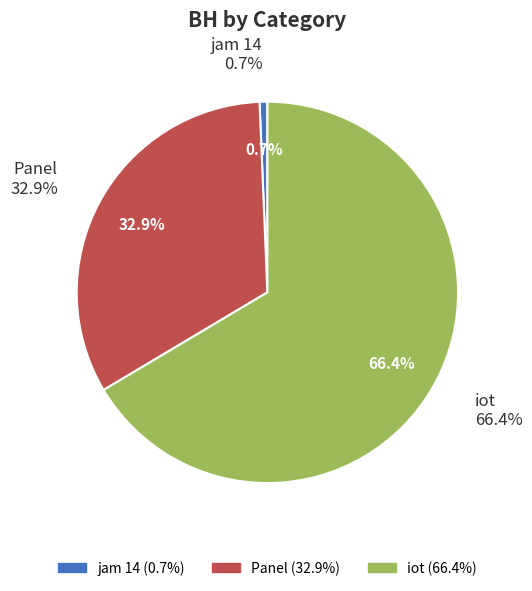

To the nearest percent, what portion does jam 14 represent?

1%